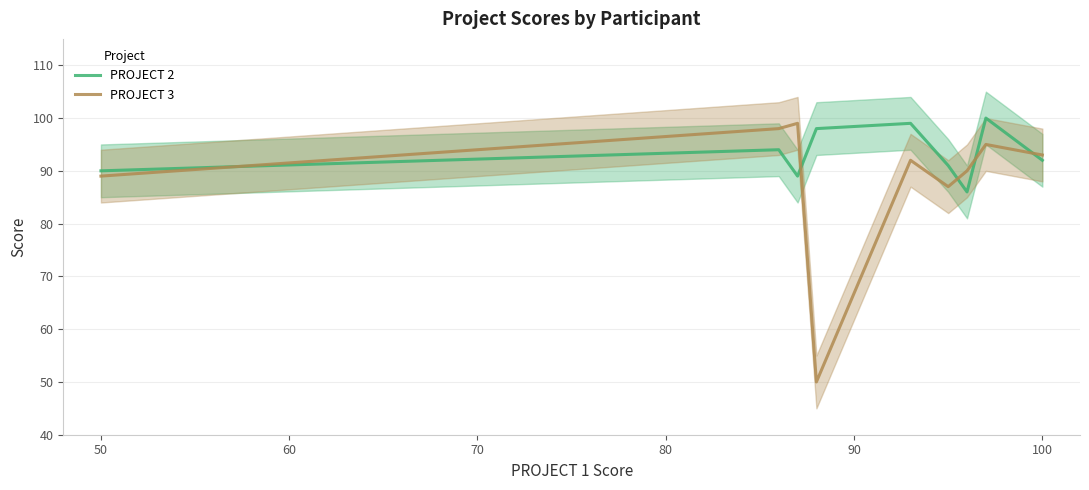

True or false: PROJECT 2 and PROJECT 3 intersect in this chart.

True